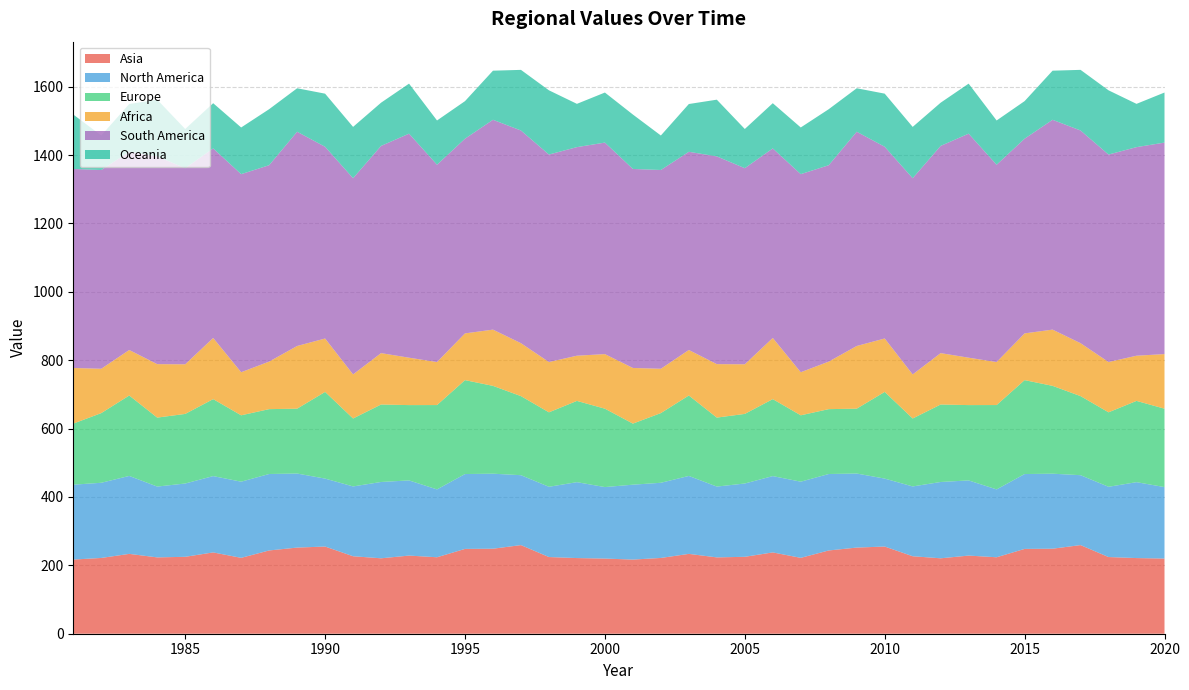

Reading left to right, extract all data points from this chart.

Asia: 216.9	221.6	233.5	223.3	225.0	237.8	221.9	243.6	251.9	255.0	226.6	220.6	228.6	223.6	248.1	248.7	259.2	224.3	221.3	219.8	216.9	221.6	233.5	223.3	225.0	237.8	221.9	243.5	251.9	255.0	226.6	220.6	228.6	223.6	248.1	248.7	259.2	224.3	221.3	219.8
North America: 219.1	219.9	228.0	207.2	214.4	223.2	222.8	223.6	216.6	198.7	204.2	223.3	219.9	198.5	219.0	219.4	204.5	205.5	222.0	209.1	219.1	219.9	228.0	207.1	214.4	223.2	222.8	223.6	216.6	198.7	204.2	223.2	219.9	198.5	219.0	219.4	204.5	205.5	222.0	209.1
Europe: 178.6	203.8	235.3	201.7	203.5	225.1	194.1	189.7	189.7	253.5	198.7	226.6	220.3	246.7	274.7	256.9	231.3	217.8	237.7	229.3	178.6	203.8	235.3	201.7	203.5	225.2	194.1	189.7	189.7	253.6	198.7	226.6	220.3	246.8	274.7	256.9	231.3	217.8	237.7	229.3
Africa: 162.7	129.7	133.1	156.4	145.1	178.9	126.0	139.0	183.3	156.2	128.9	150.3	138.6	125.8	136.7	164.5	154.8	147.2	132.2	159.6	162.8	129.7	133.1	156.4	145.1	178.9	126.0	139.0	183.3	156.2	128.9	150.3	138.6	125.8	136.7	164.5	154.8	147.1	132.1	159.6
South America: 582.1	581.4	579.7	607.6	573.7	554.4	579.4	574.4	626.7	560.8	573.9	606.1	655.3	577.1	569.5	613.8	622.1	606.9	610.1	618.7	582.1	581.4	579.7	607.6	573.7	554.4	579.4	574.4	626.7	560.8	573.9	606.1	655.3	577.1	569.5	613.7	622.1	606.9	610.1	618.7
Oceania: 159.2	100.9	139.8	165.9	114.6	132.2	136.5	163.9	127.2	155.3	150.1	126.4	146.3	129.5	109.9	143.6	177.3	187.9	126.6	146.4	159.2	100.9	139.7	165.9	114.6	132.2	136.5	163.9	127.2	155.3	150.1	126.4	146.3	129.5	109.9	143.6	177.3	187.8	126.6	146.4